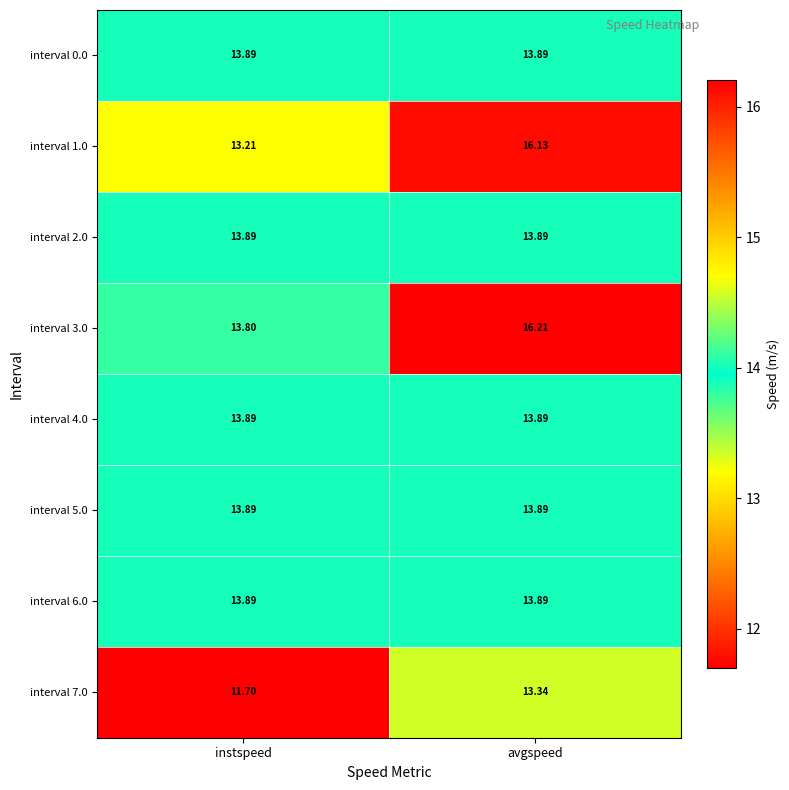

Which label corresponds to the largest value in the chart?

avgspeed